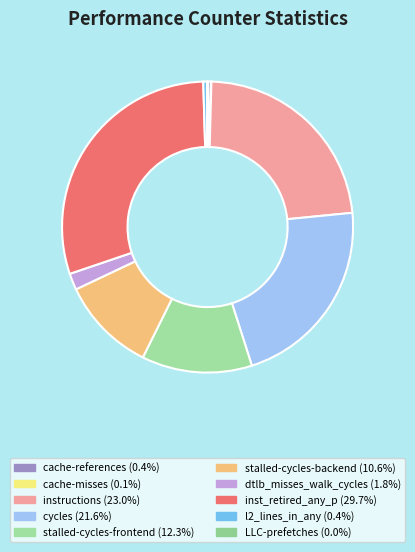

How many segments does this pie chart have?

10